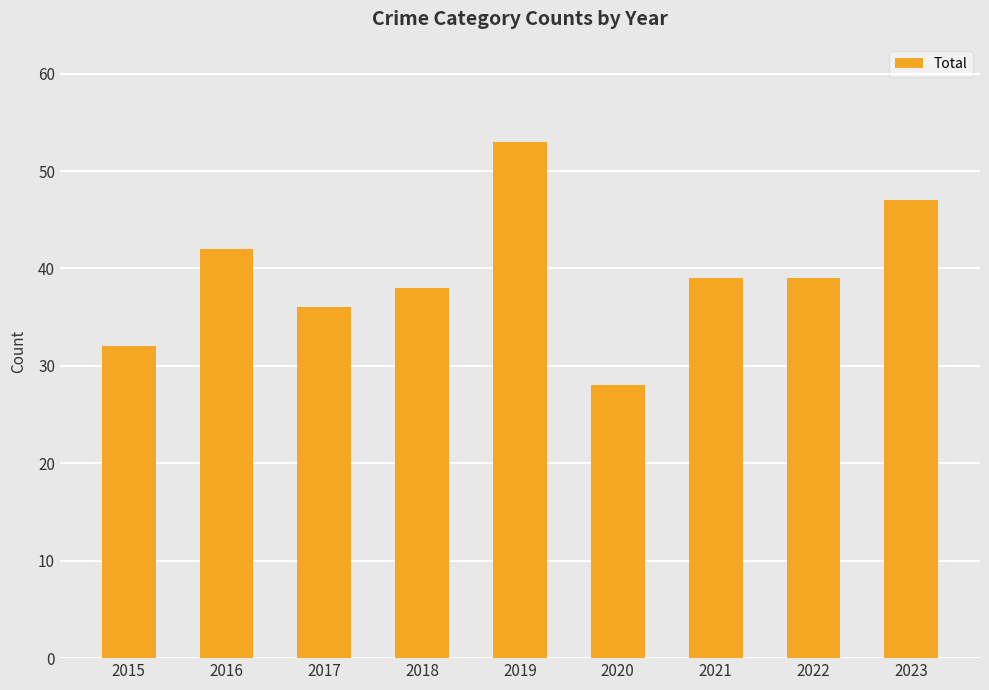

What is the change in value from 2020 to 2021?

+11